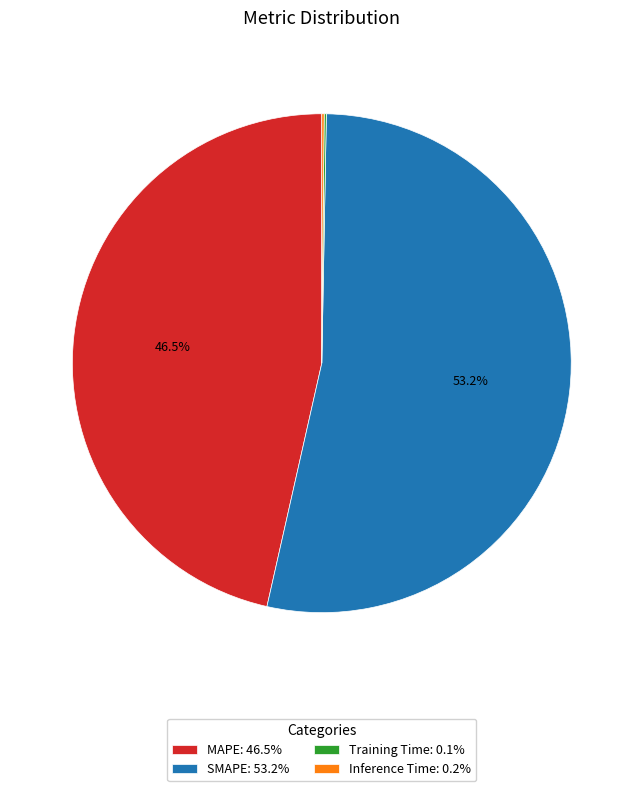

Does any single category account for the majority?

Yes